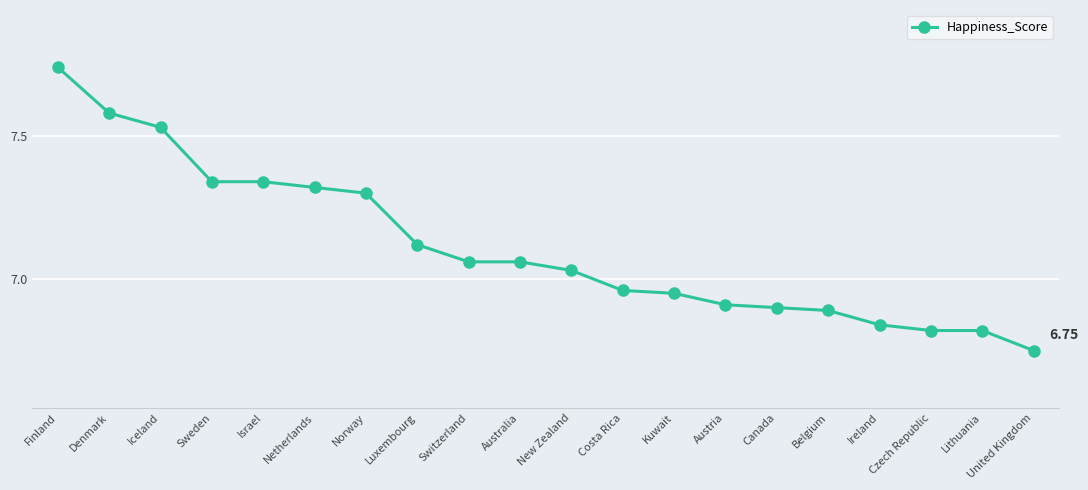

What is the label of the 2nd point from the right?

Lithuania